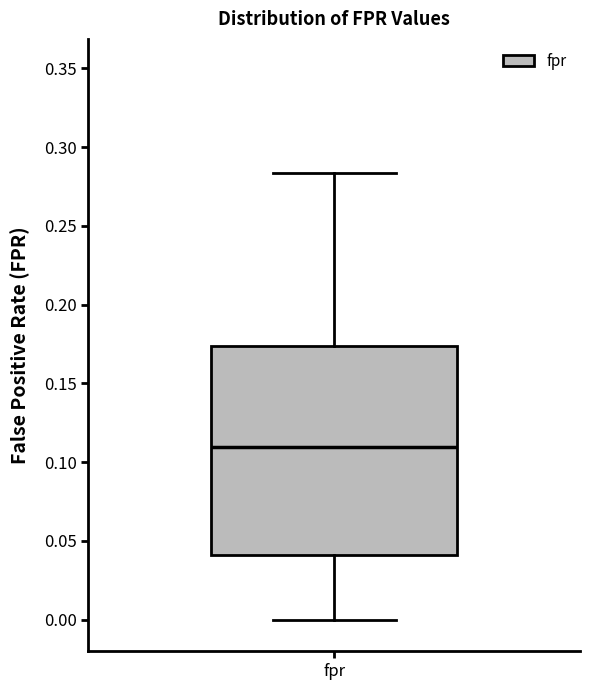

Read this box plot against the y-axis: the position of the median line, the range covered by the box, and the ends of both whiskers. The values are not printed on the chart, so give them approximately, as read against the axis.

median 0.110, box 0.040 to 0.175, whiskers 0.000 to 0.285